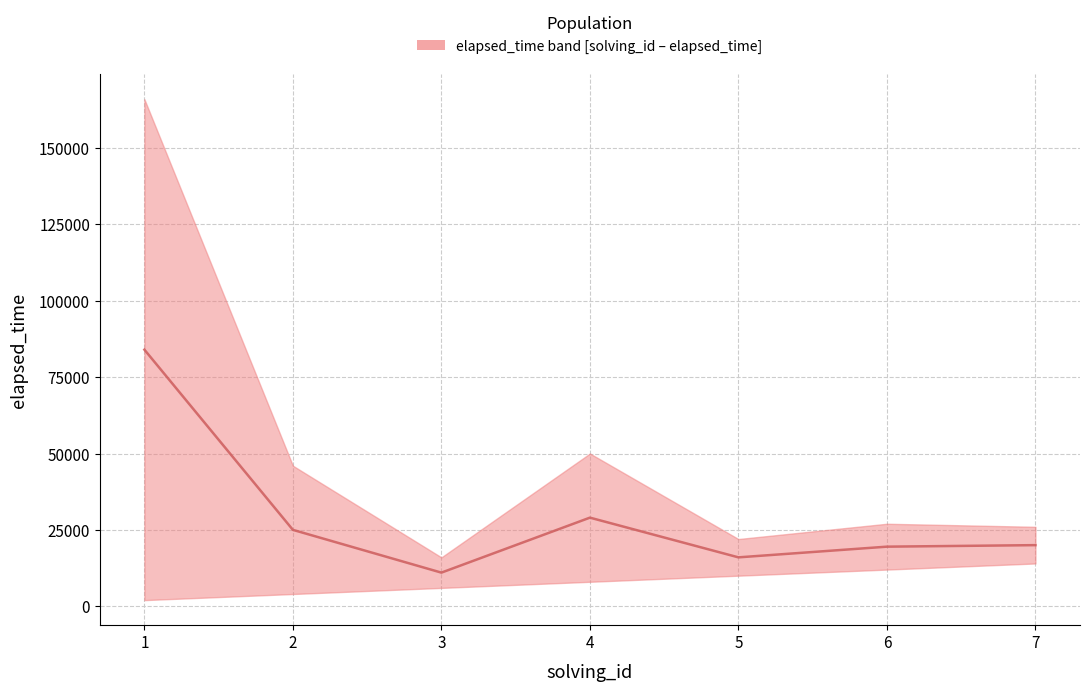

At which label is the value closest to 47500?

4